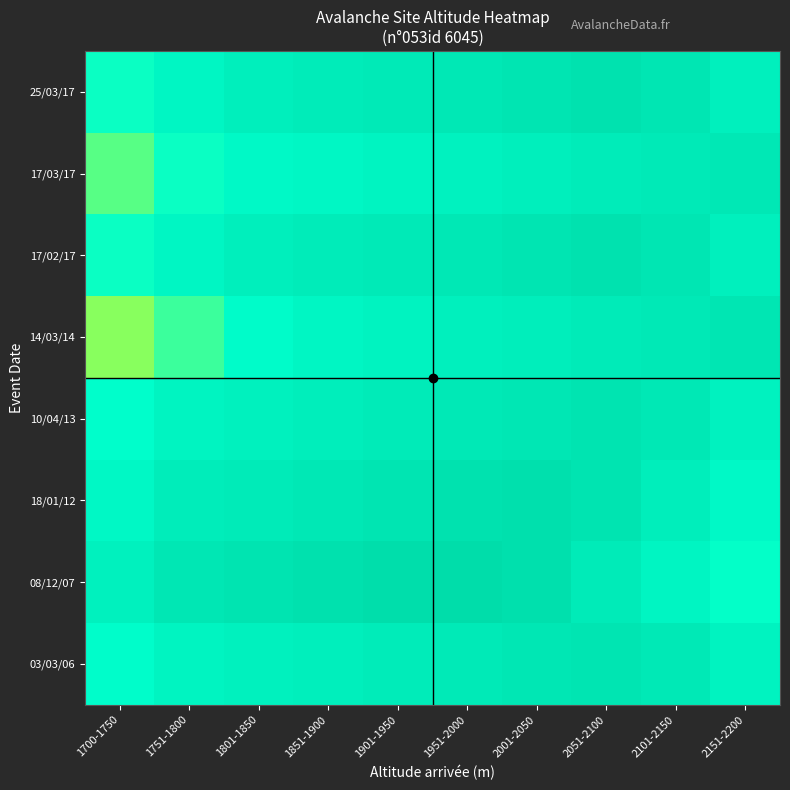

Which series has the largest range (max minus min)?

14/03/14